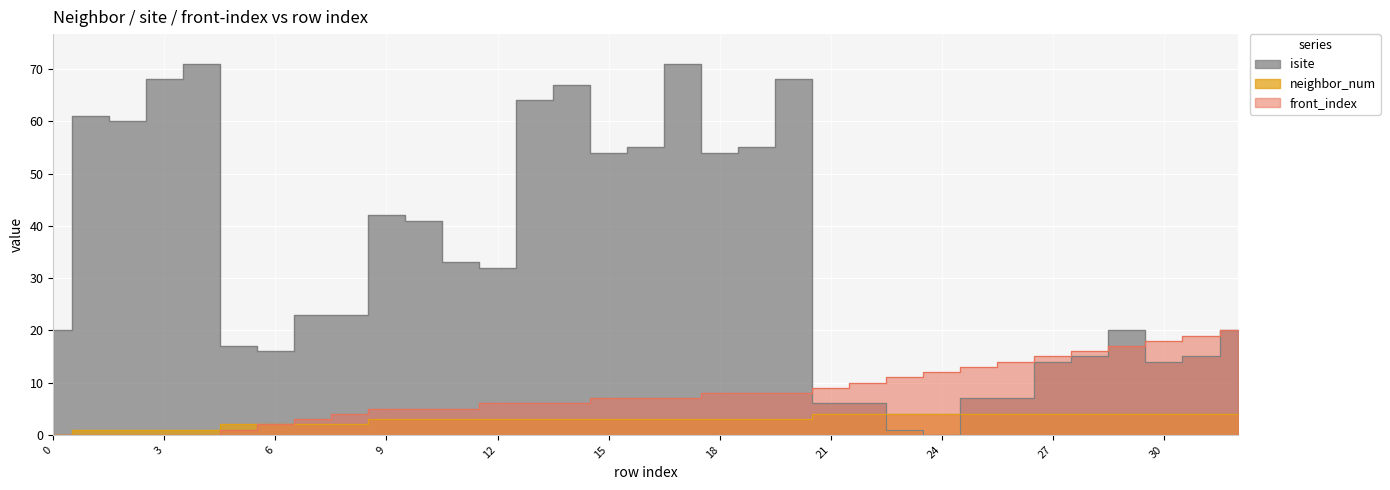

How many lines are shown in the chart?

3